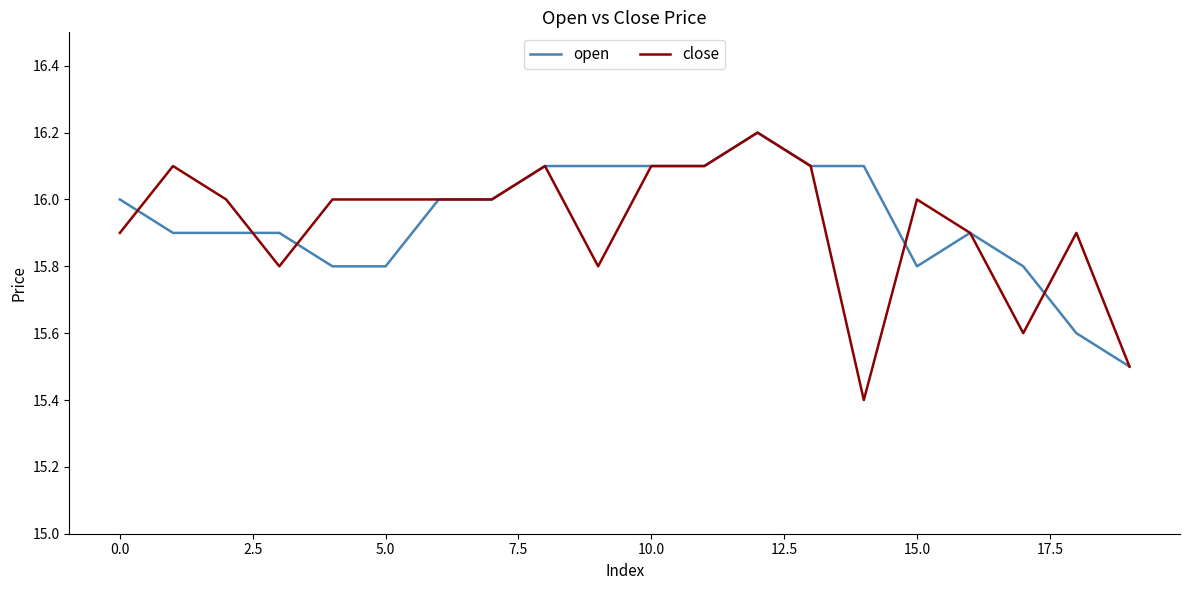

What is the sum of all close values?

318.5